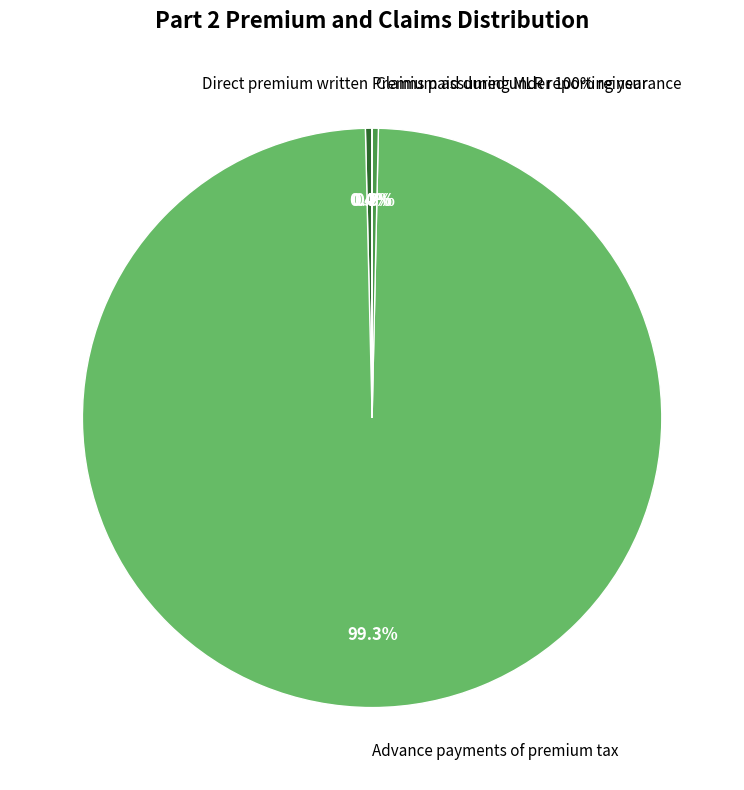

Between Direct premium written and Advance payments of premium tax, which is larger?

Advance payments of premium tax